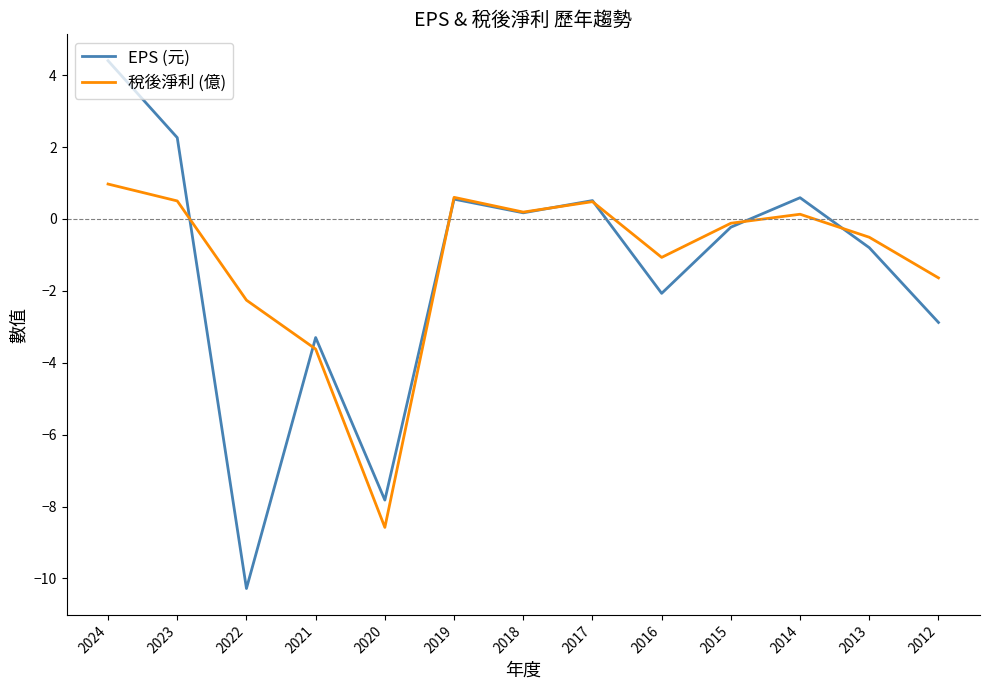

Which series has the largest range (max minus min)?

EPS (元)